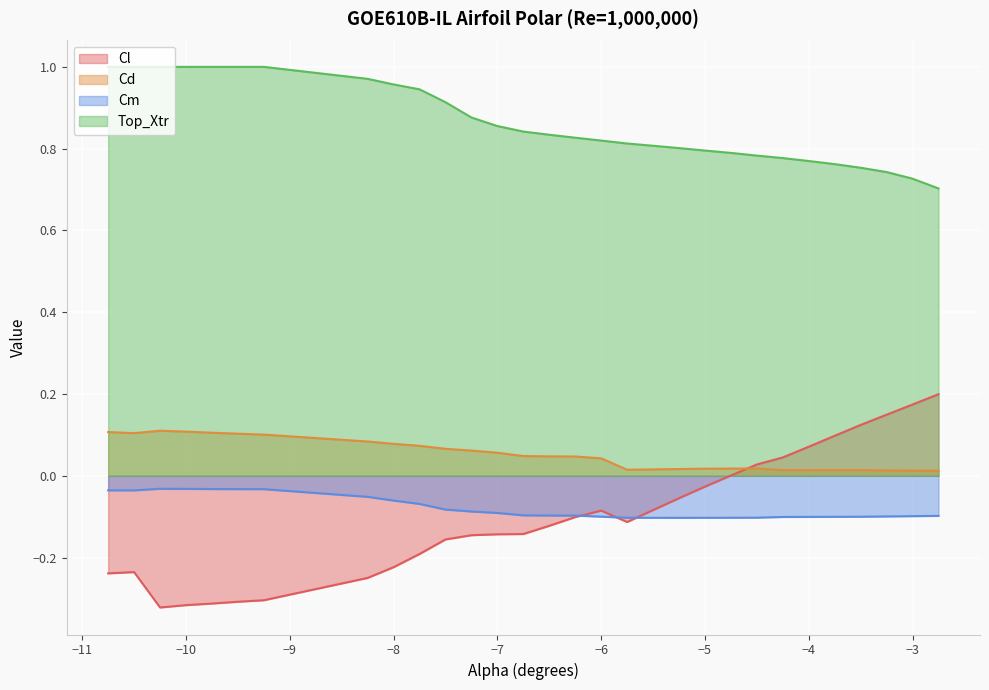

What is the label of the 29th point from the right?

-10.5